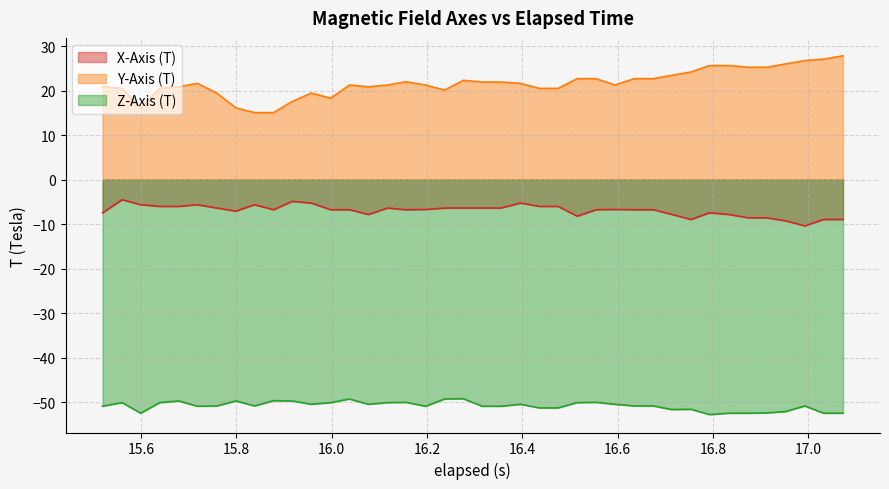

How many lines are shown in the chart?

3